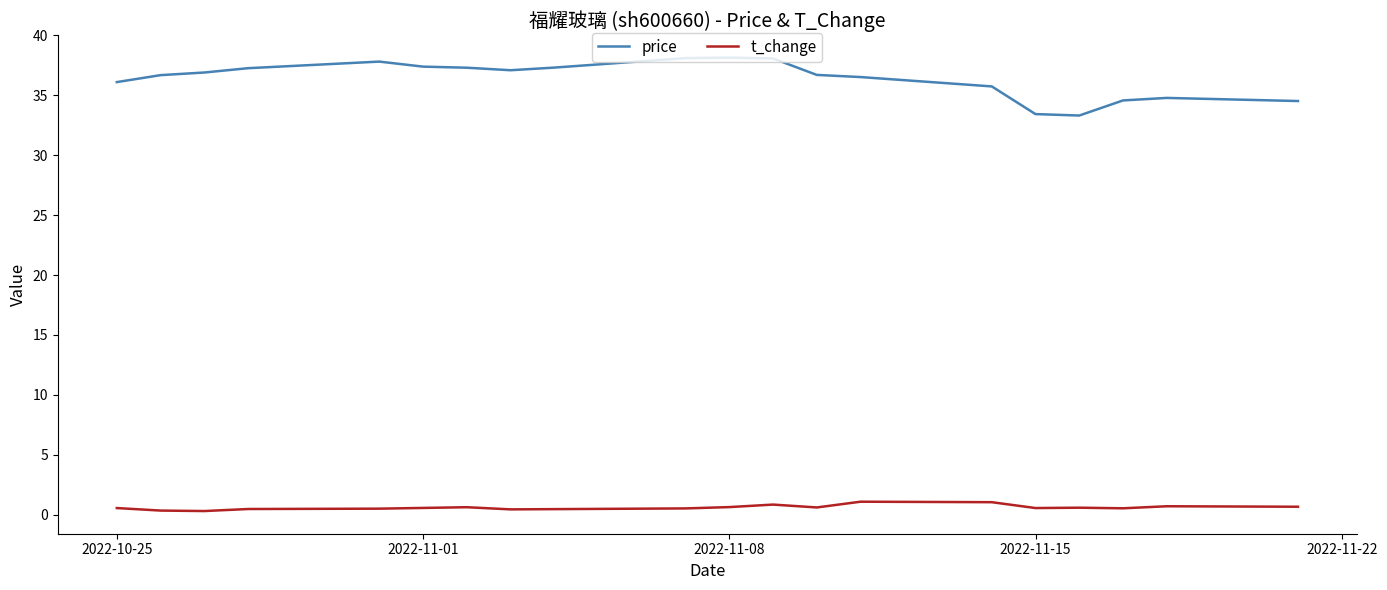

What is the highest value of the price series?

38.1